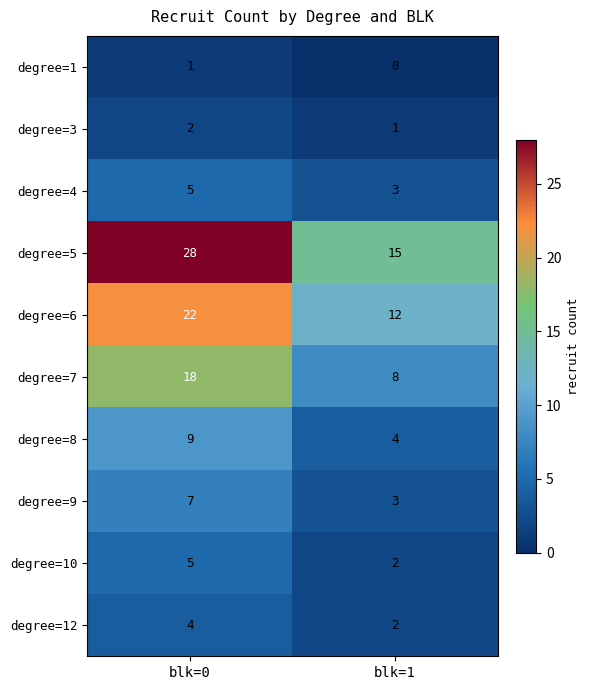

Rank the categories by degree=6 value from highest to lowest.

blk=0, blk=1